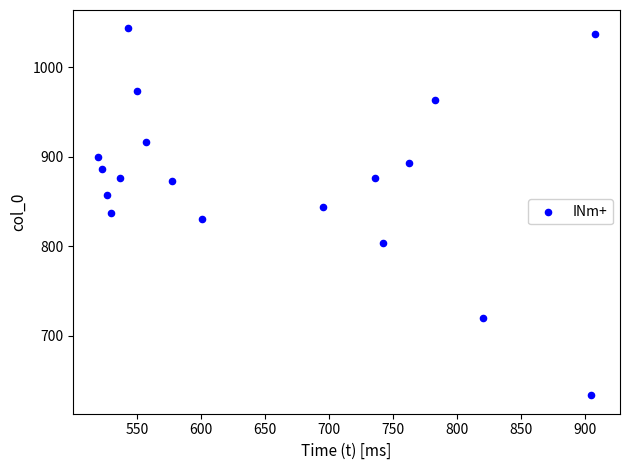

What is the range of X values (max minus min)?

388.1